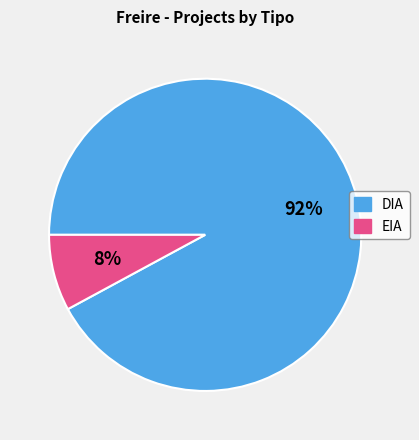

Combined, do EIA and DIA account for over 50%?

Yes